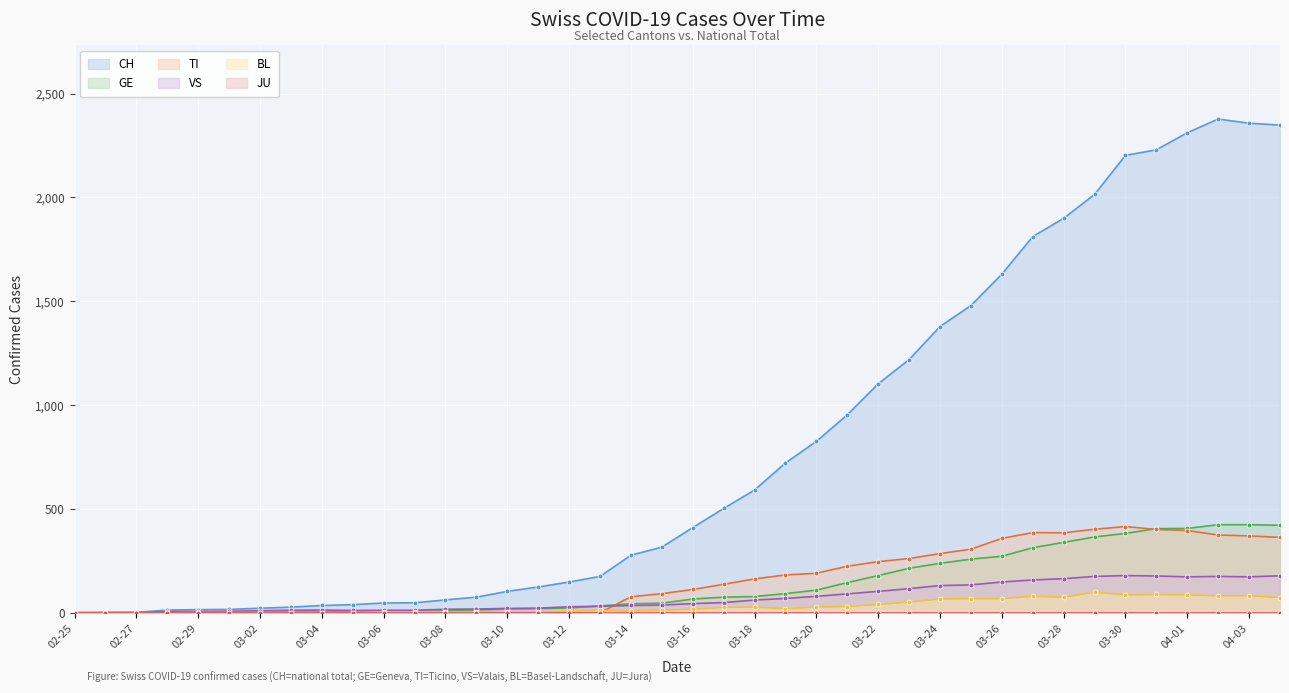

What is the value of the TI point at the 35th from the left?

415